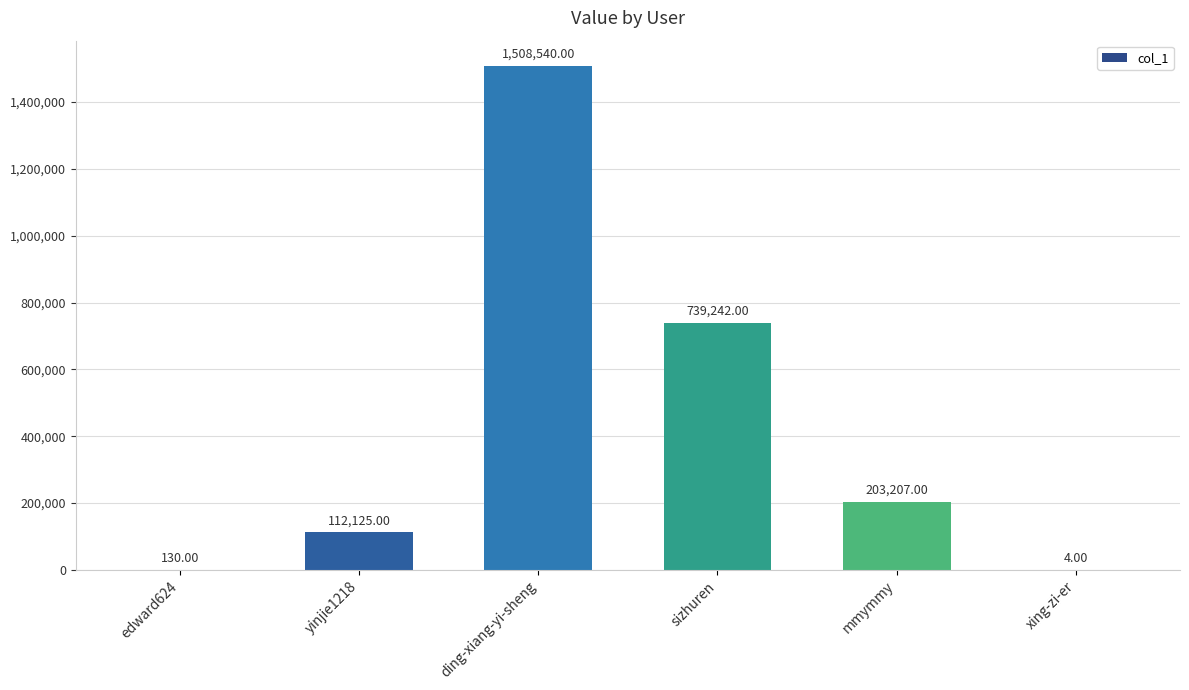

What is the sum of all values?

2563248